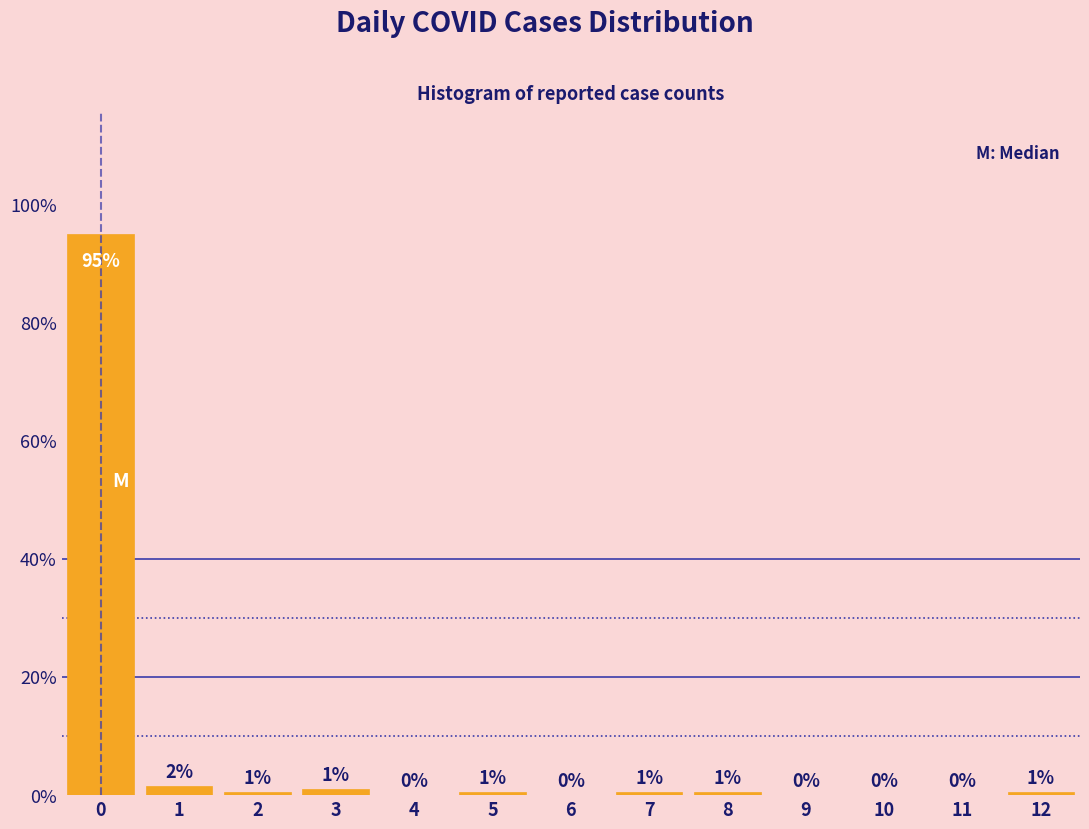

Over which range of the x-axis is the bar tallest?

-0.5 to 0.5